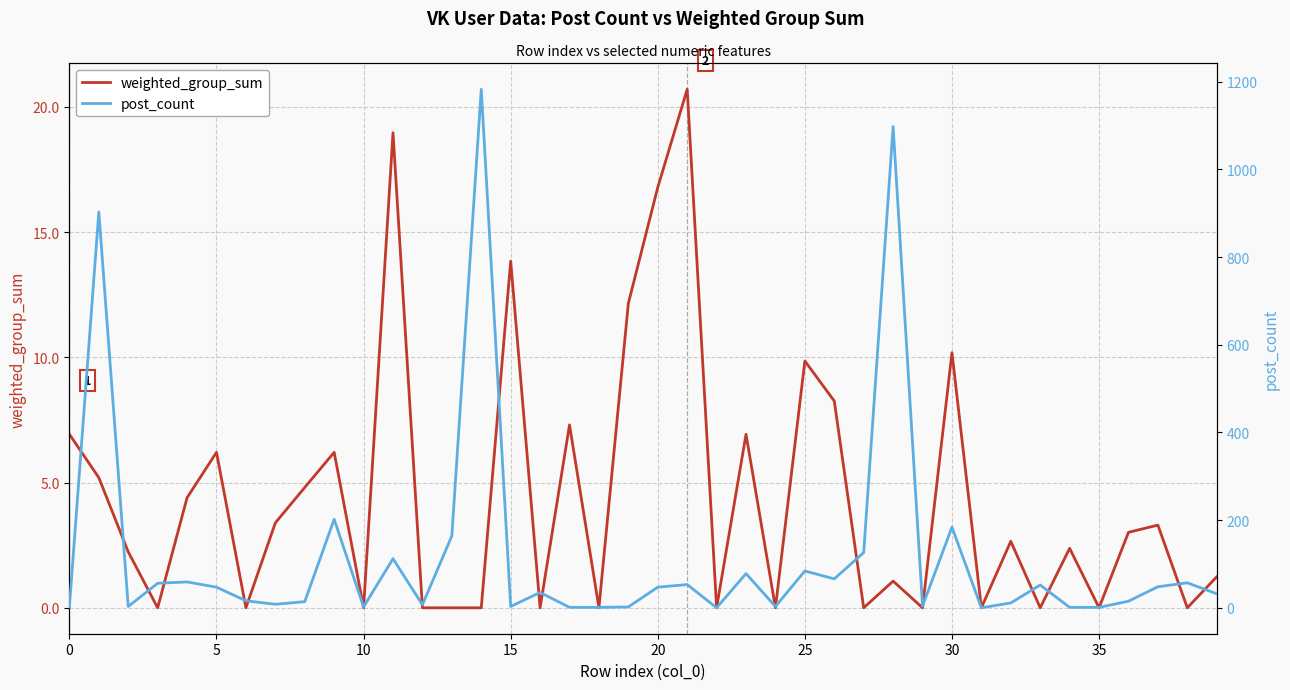

Reading left to right, transcribe all the data shown in this chart.

weighted_group_sum: 6.9	5.2	2.2	0.0	4.4	6.2	0.0	3.4	4.8	6.2	0.0	19.0	0.0	0.0	0.0	13.8	0.0	7.3	0.0	12.2	16.8	20.7	0.0	6.9	0.0	9.9	8.3	0.0	1.1	0.0	10.2	0.0	2.7	0.0	2.4	0.0	3.0	3.3	0.0	1.2
post_count: 2.0	903.0	3.0	56.0	59.0	47.0	16.0	8.0	14.0	202.0	2.0	112.0	7.0	164.0	1183.0	3.0	35.0	1.0	1.0	2.0	47.0	53.0	0.0	78.0	3.0	84.0	66.0	126.0	1098.0	4.0	184.0	0.0	11.0	52.0	1.0	1.0	15.0	48.0	57.0	32.0